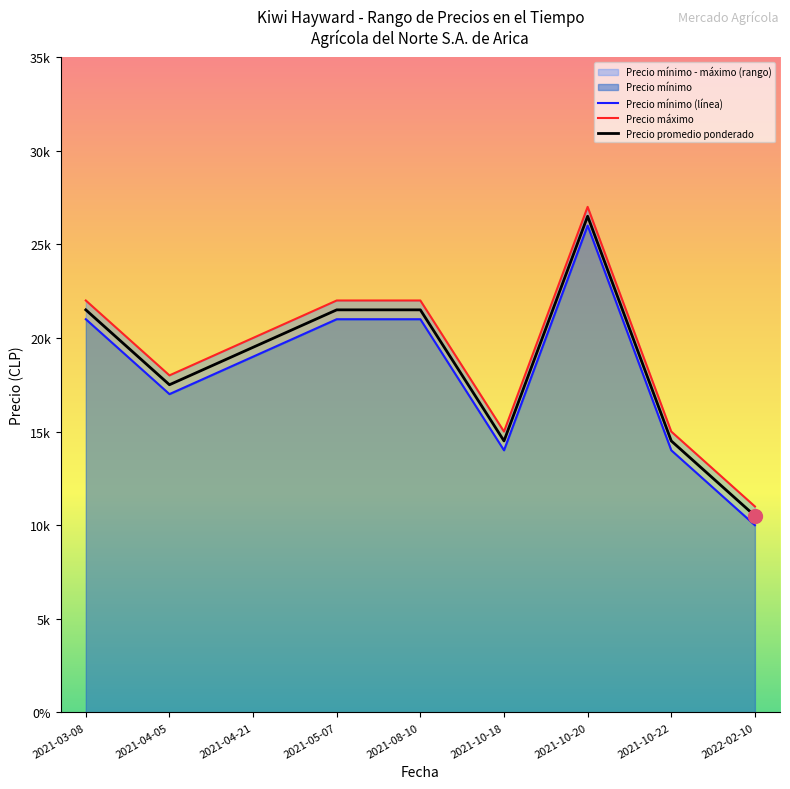

At which category is the sum across all series the highest?

2021-10-20